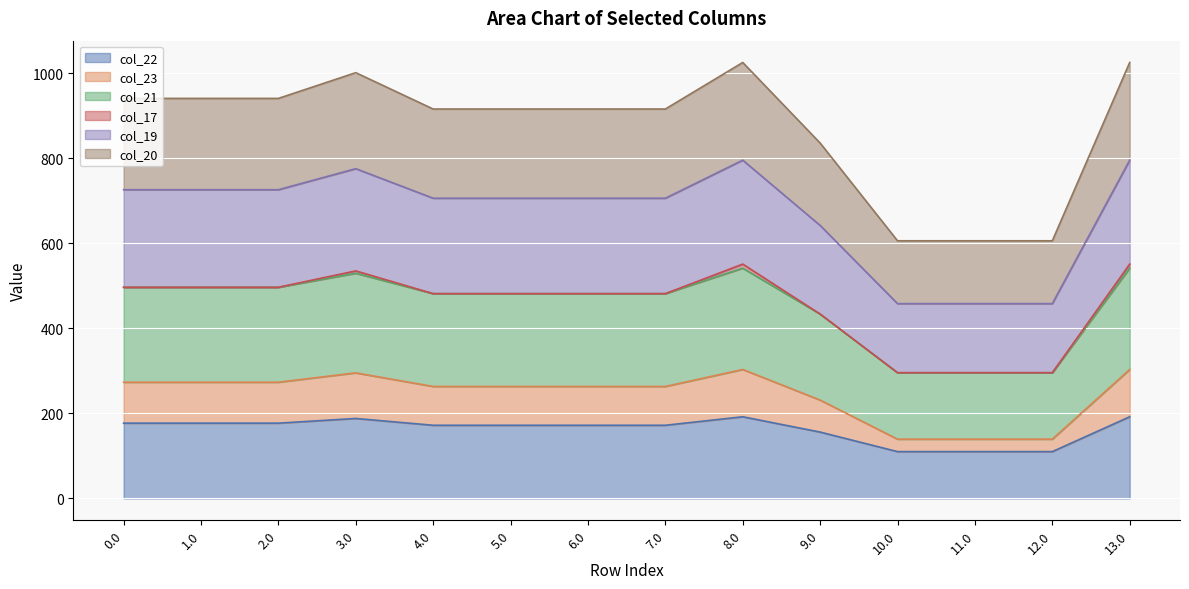

List the labels in order of col_21 value, smallest first.

10.0, 11.0, 12.0, 9.0, 4.0, 5.0, 6.0, 7.0, 0.0, 1.0, 2.0, 3.0, 8.0, 13.0